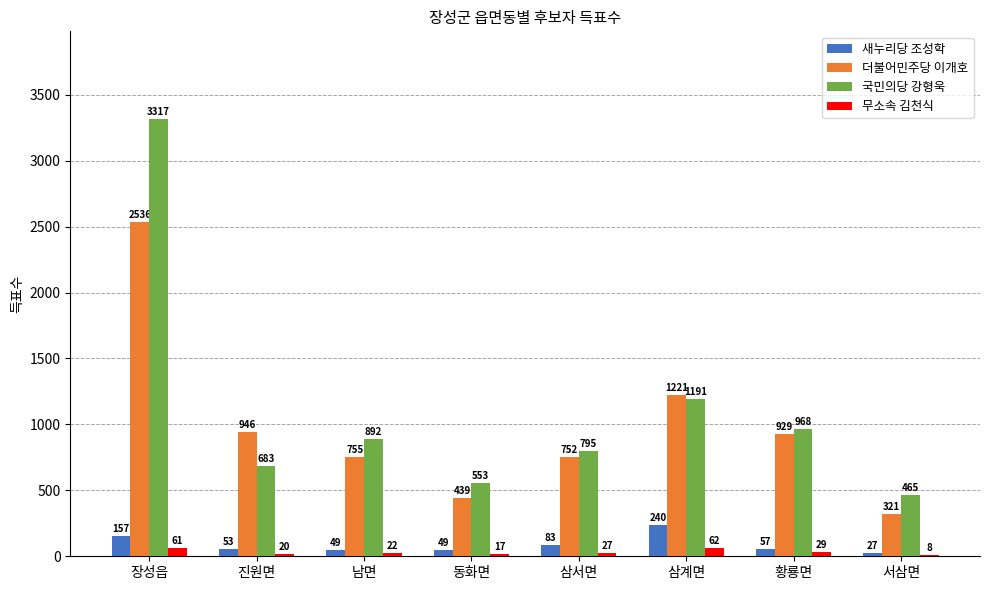

How many categories are shown in the chart?

8